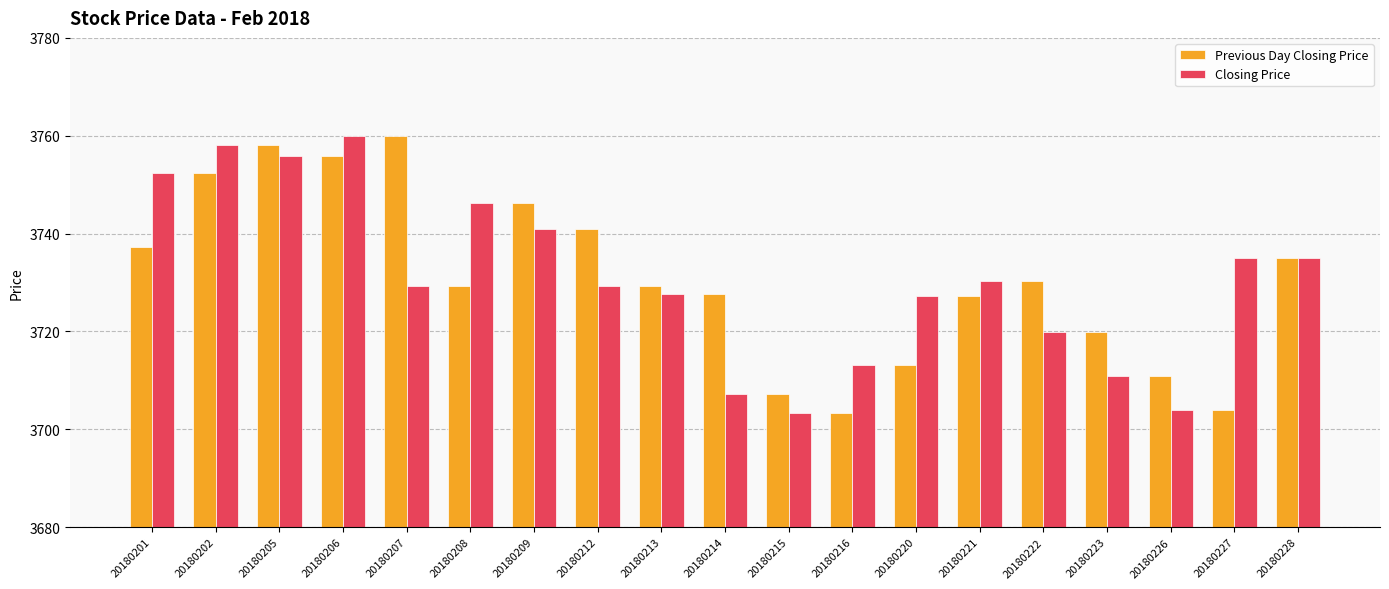

How many data points does each series have?

19